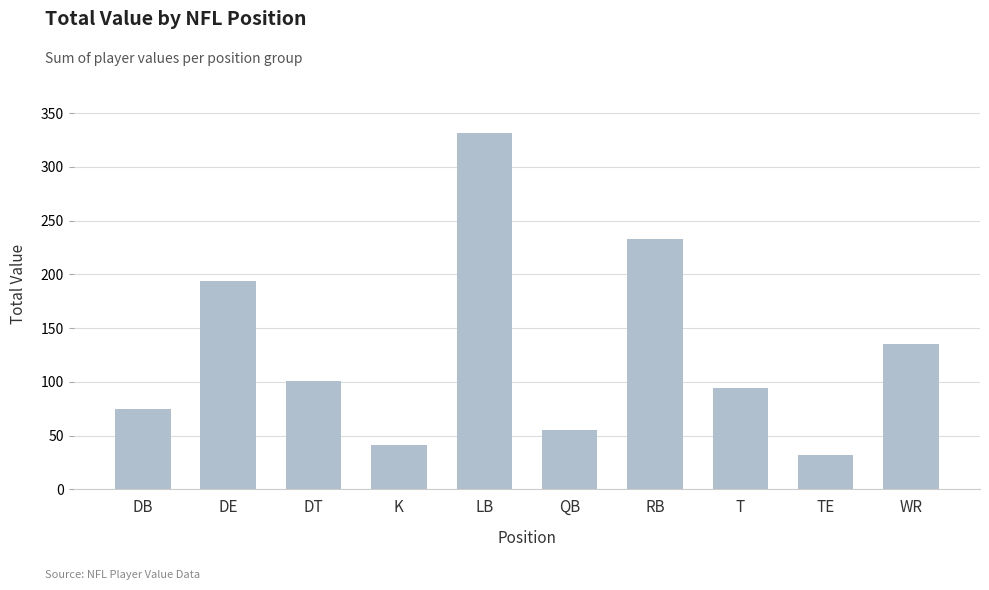

Reading left to right, list all the values displayed in this chart.

75	194	101	41	332	55	233	94	32	135